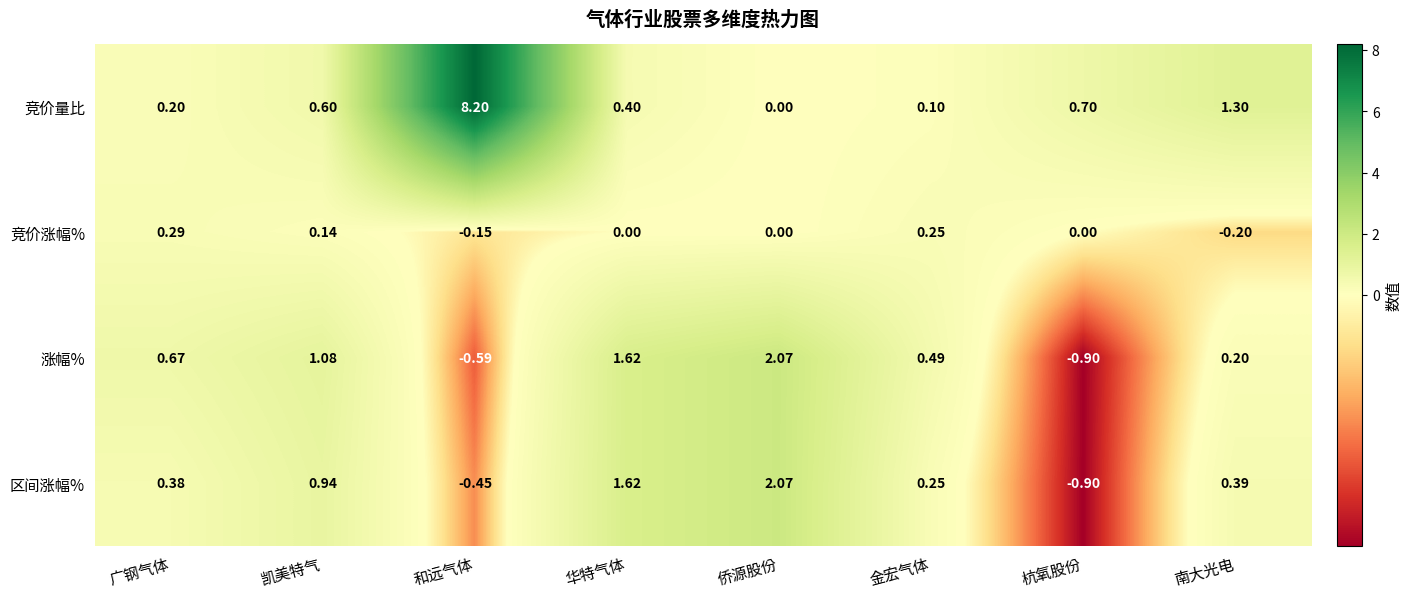

At which category is the sum across all series the highest?

和远气体